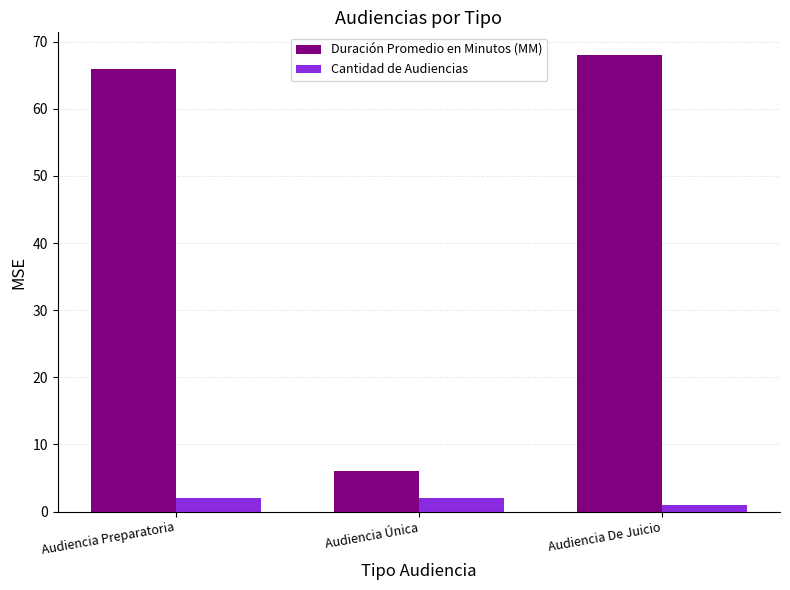

At which category does the chart reach its minimum across all series?

Audiencia De Juicio